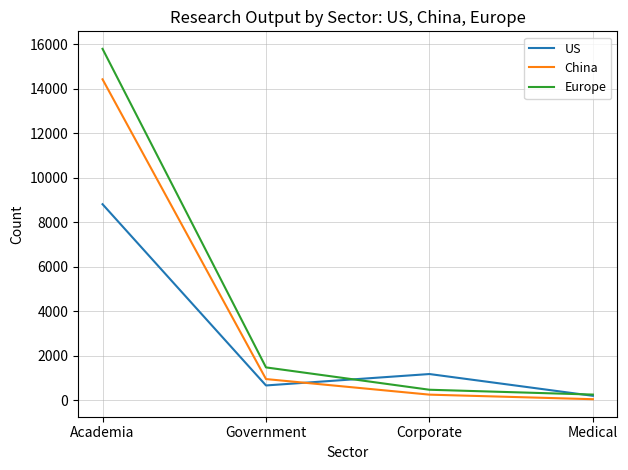

True or false: Europe has more than 2 interior local peaks.

False